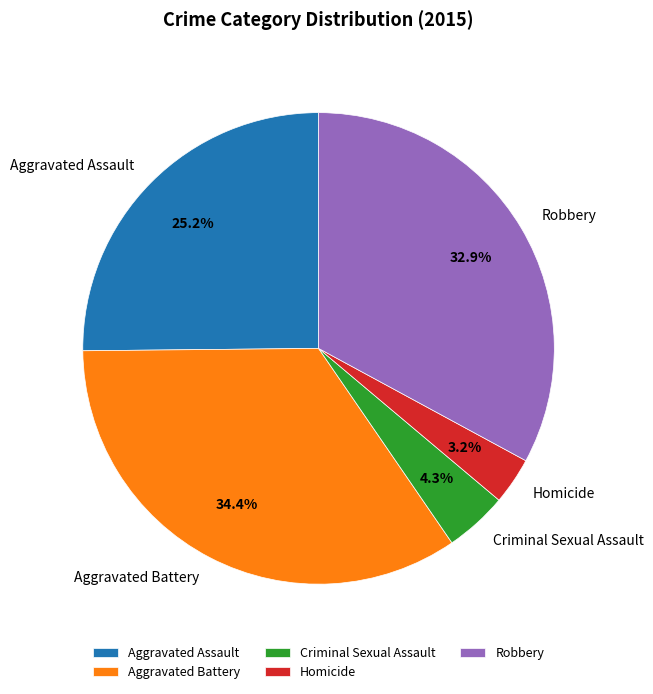

What percentage do Criminal Sexual Assault and Homicide together represent?

7.5%